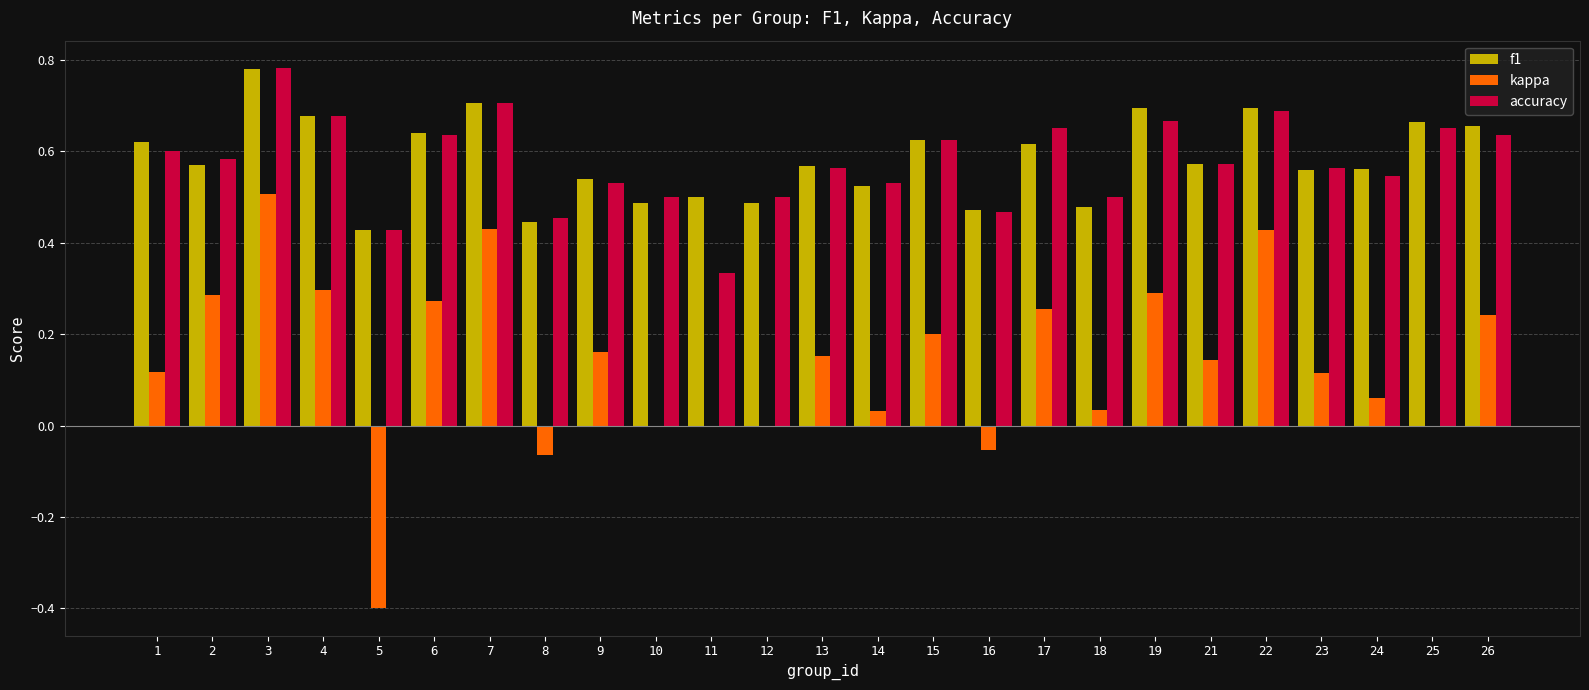

What is the sum of all f1 values?

14.6